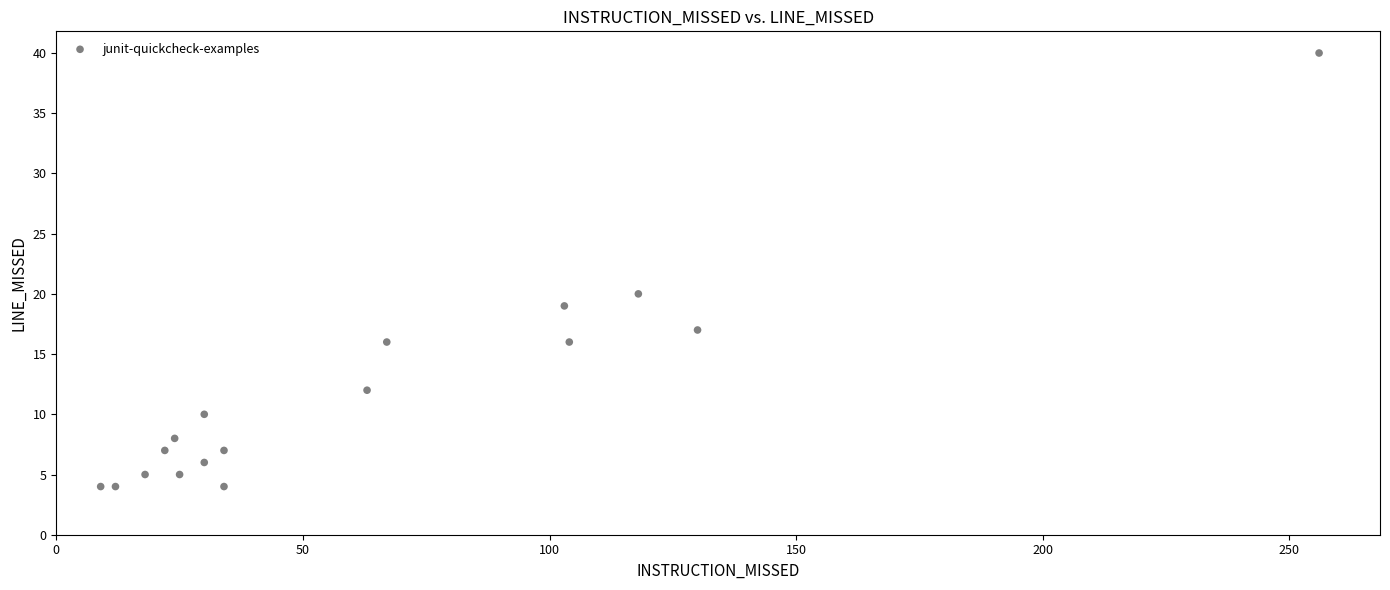

What is the range of Y values (max minus min)?

36